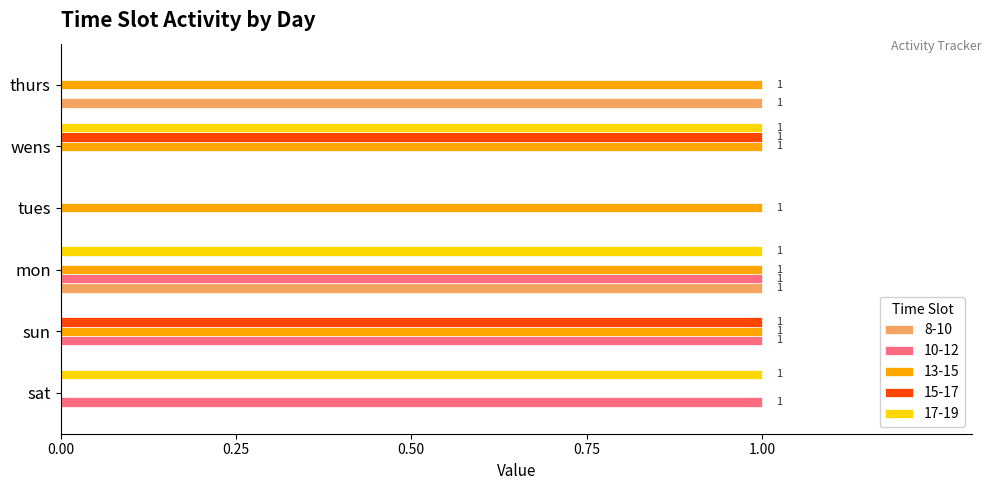

What is the sum of all 13-15 values?

5